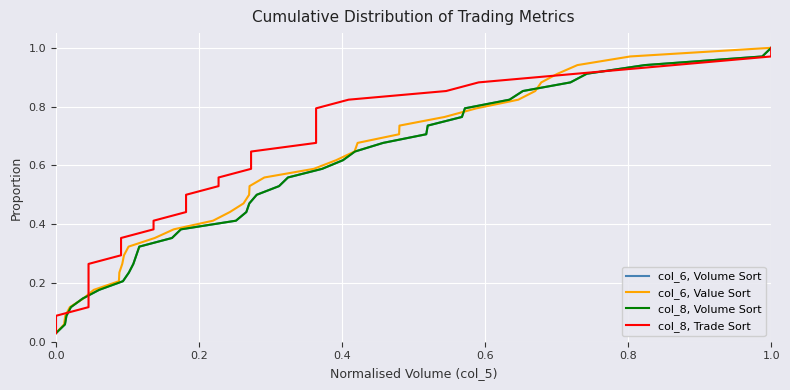

At which category does the chart reach its peak across all series?

1.0